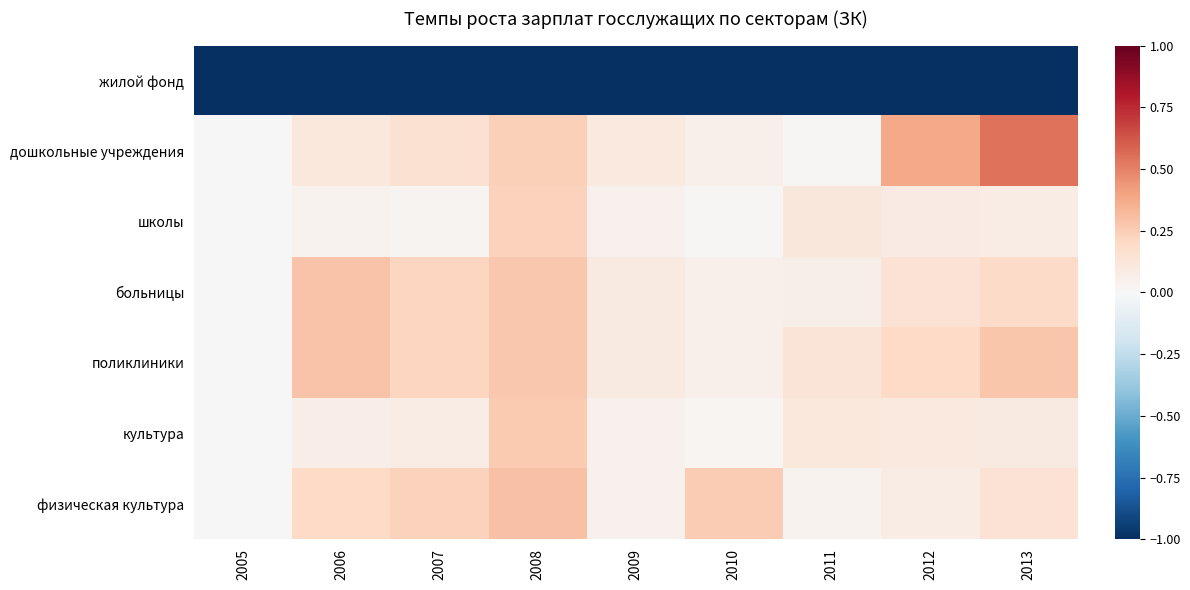

List the series in order of their peak value, lowest first.

жилой фонд, школы, культура, больницы, поликлиники, физическая культура, дошкольные учреждения